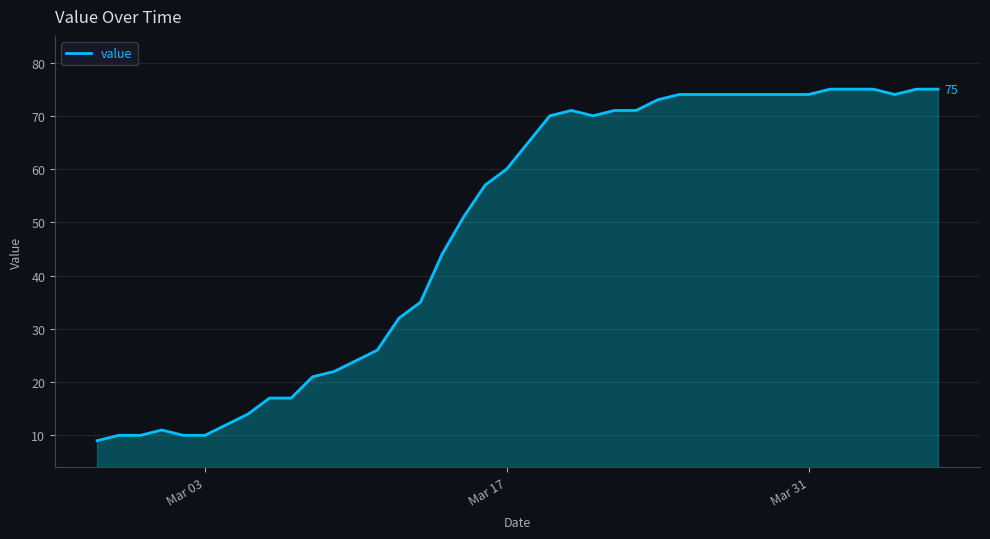

What is the sum of all values?

1950